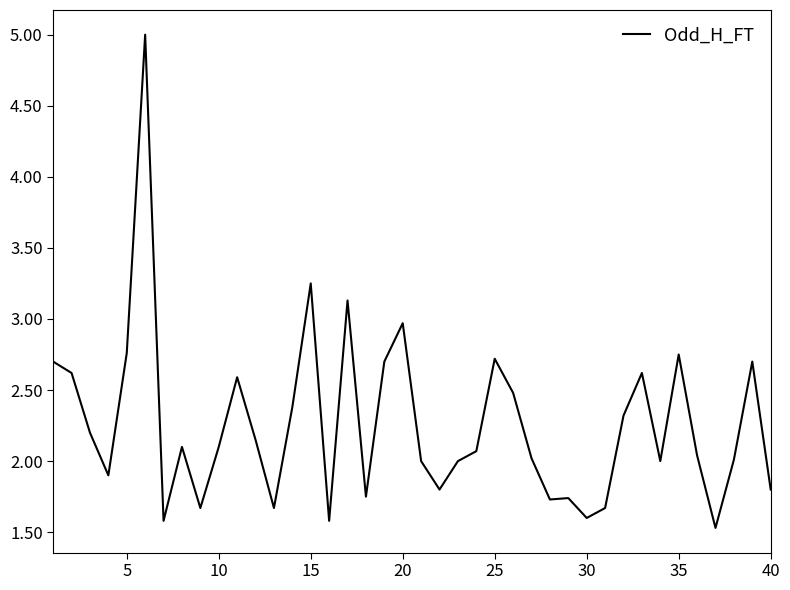

What is the difference between the maximum and minimum values?

3.5